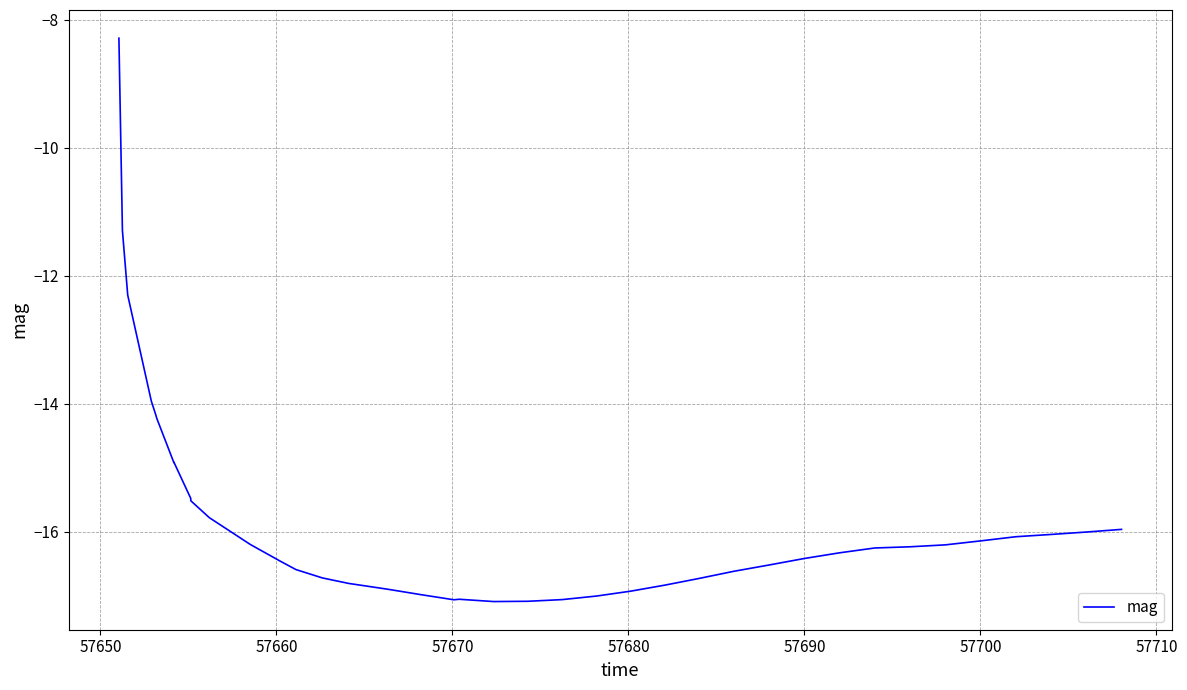

What is the difference between the maximum and minimum values?

8.8